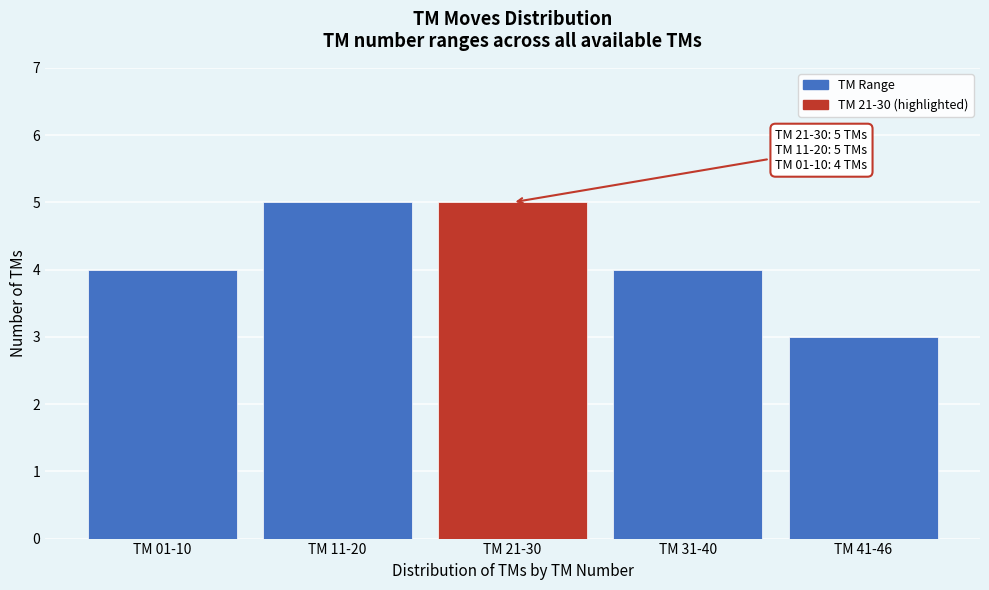

Reading left to right, what are all the values shown in this chart?

TM 01-10=4	TM 11-20=5	TM 21-30=5	TM 31-40=4	TM 41-46=3